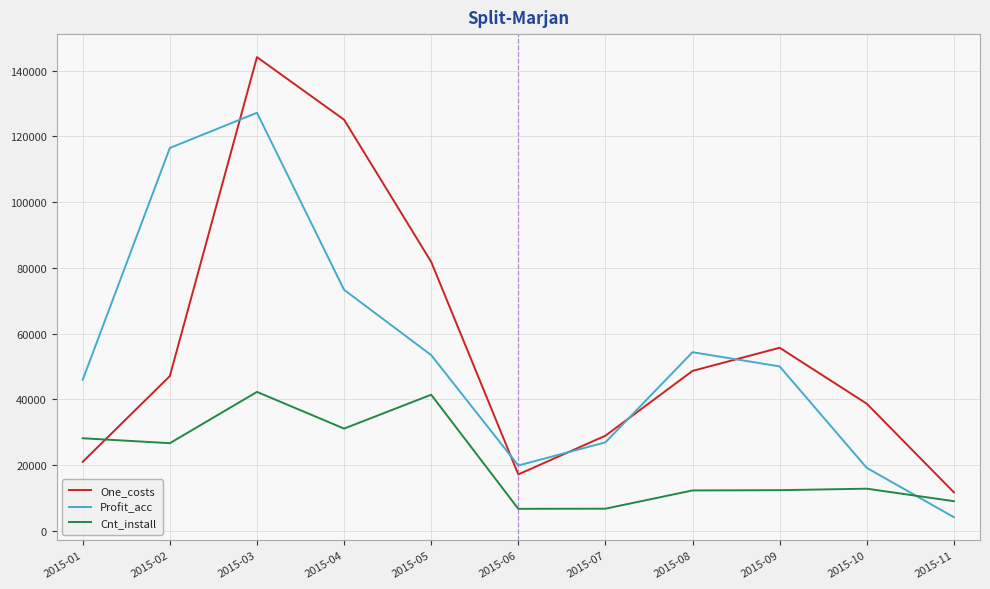

In Profit_acc, how many points are higher than both neighbors (excluding endpoints)?

2